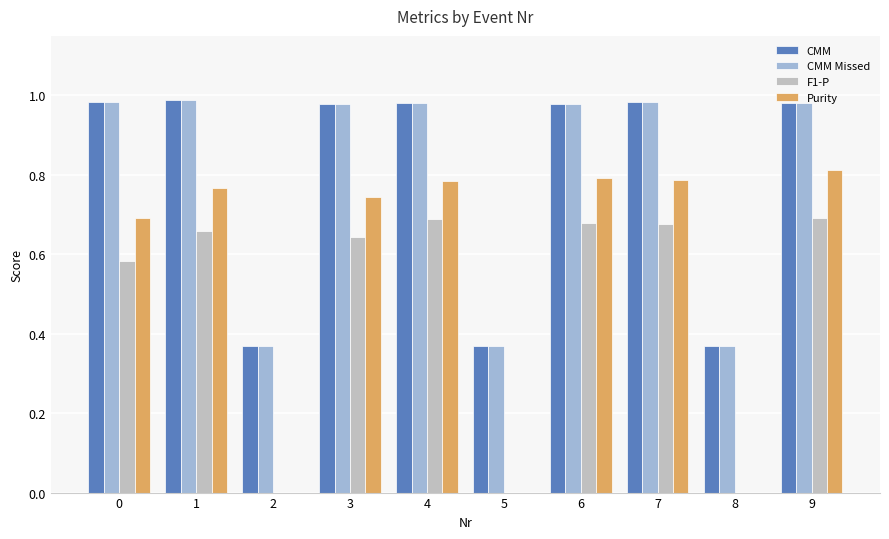

Is it true that F1-P equals 0.7 at 6?

True